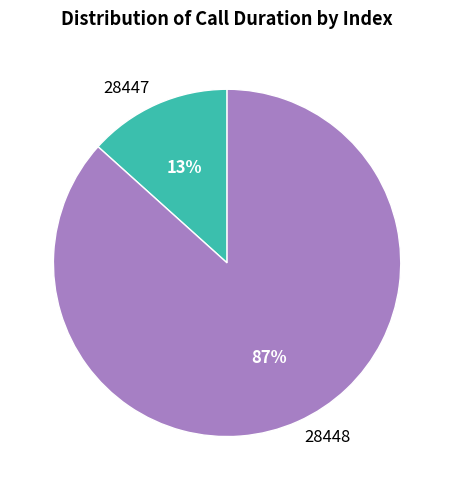

How many slices are in this pie chart?

2